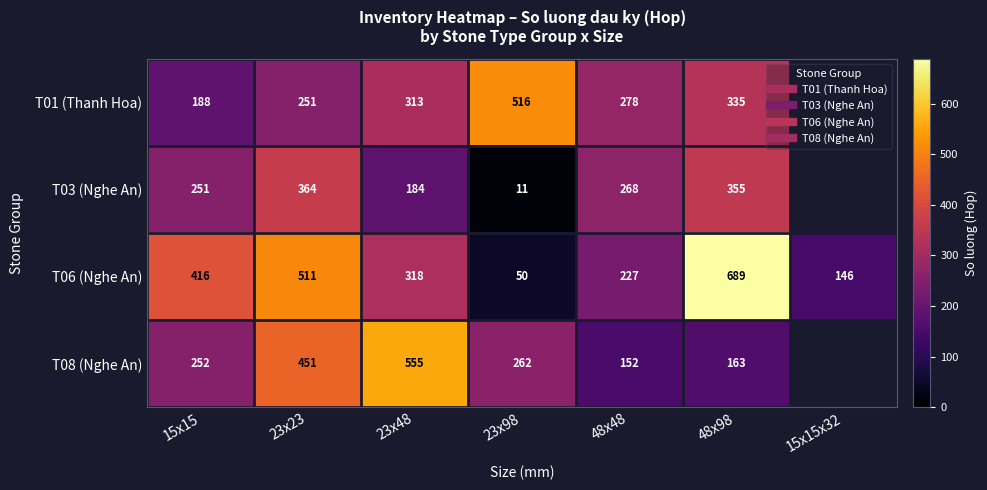

Is the value of T03 (Nghe An) at 15x15 greater than the value of T01 (Thanh Hoa) at 48x98?

No